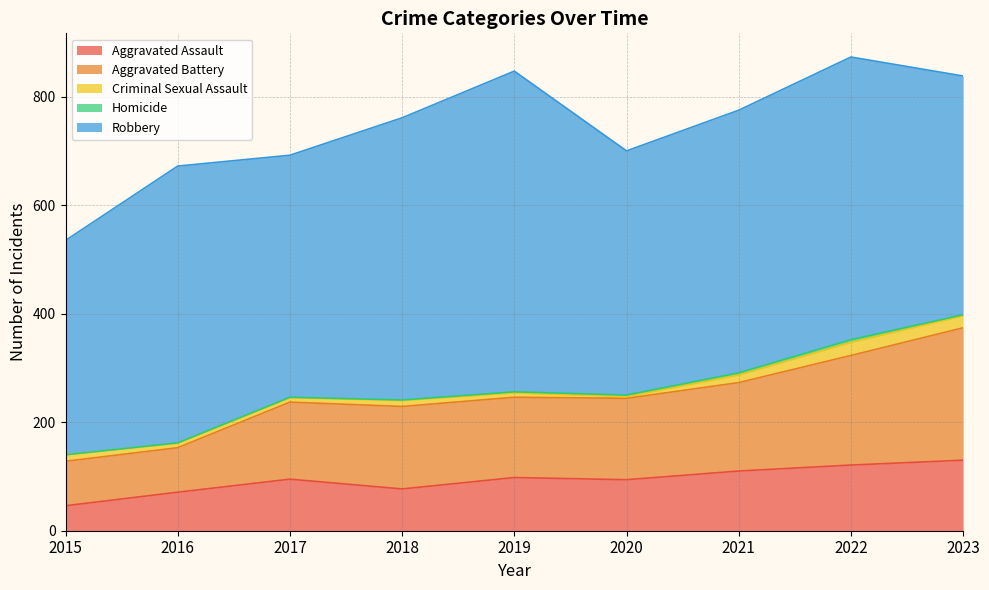

How many interior local valleys does the Aggravated Assault series have?

2